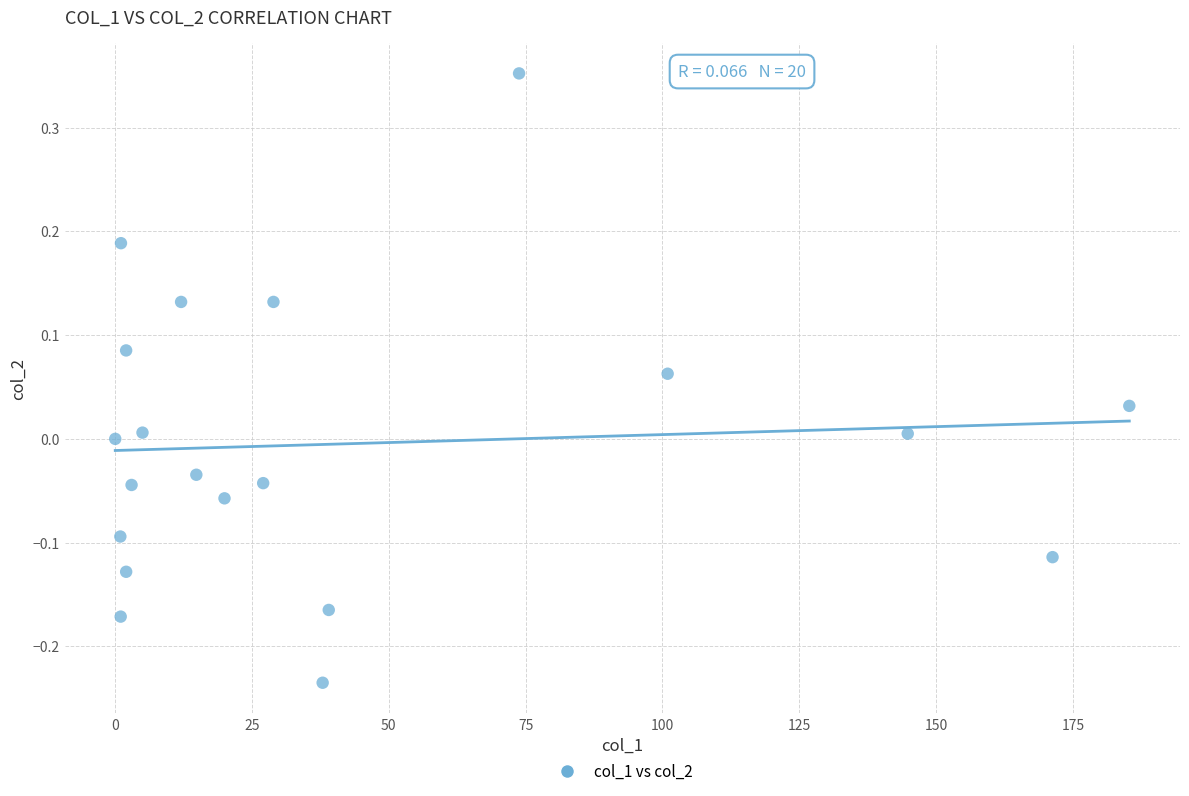

What is the range of Y values (max minus min)?

0.6